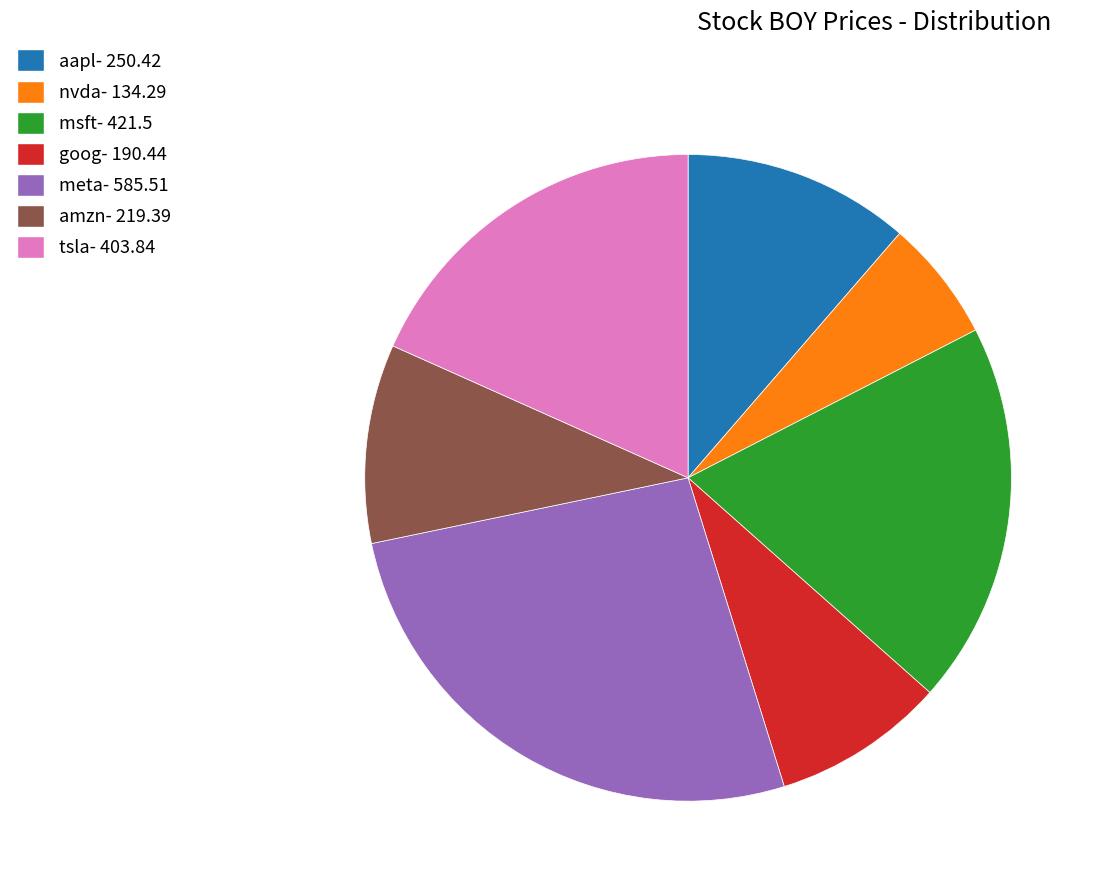

Is it true that goog- 190.44 is 9% of the pie?

True